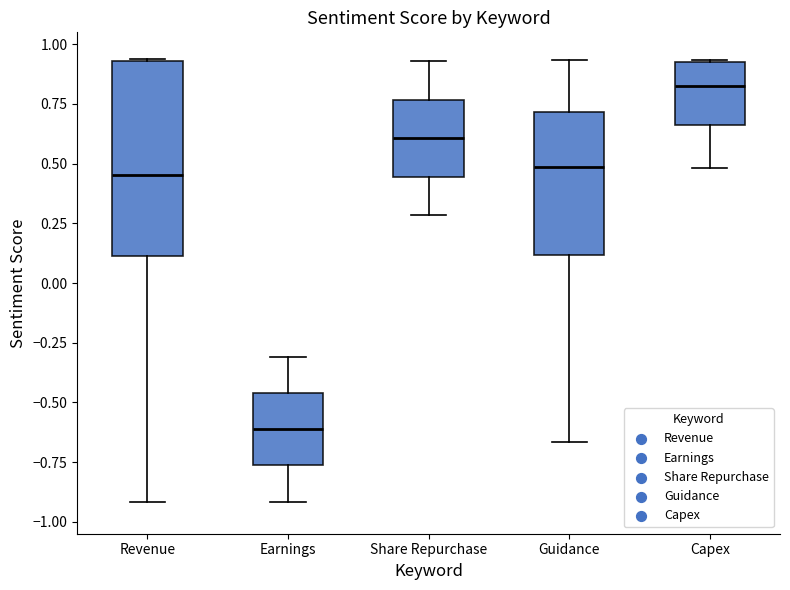

Comparing the boxes themselves (not the whiskers), which one is the tallest?

Revenue